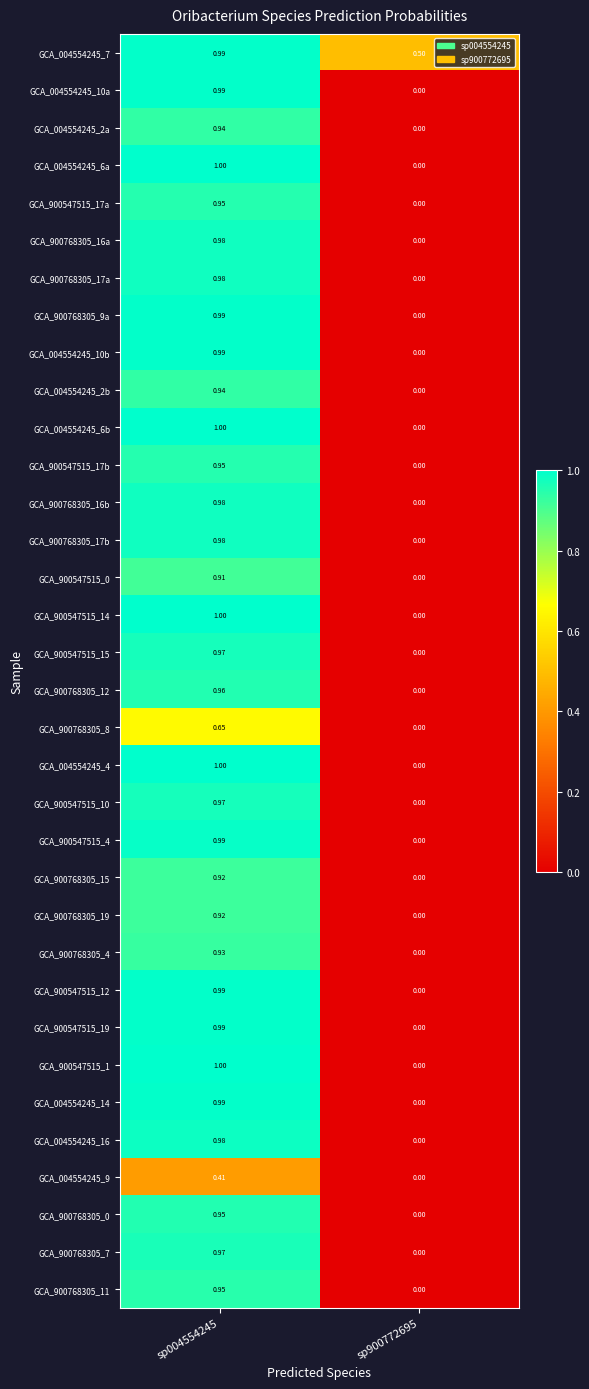

Is the value of GCA_900768305_4 at sp900772695 greater than the value of GCA_004554245_2b at sp004554245?

No